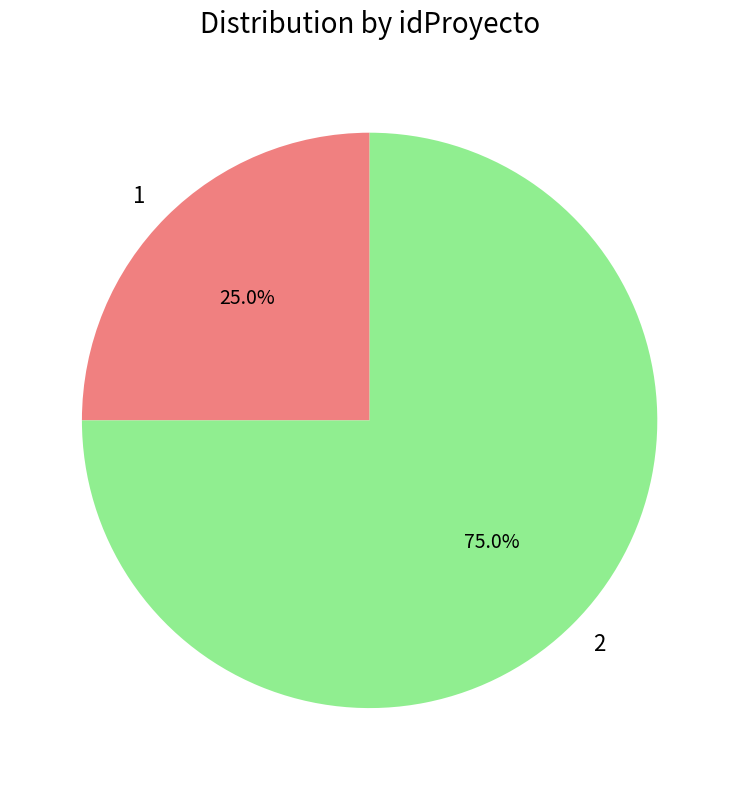

Which slice represents more than half of the pie?

2